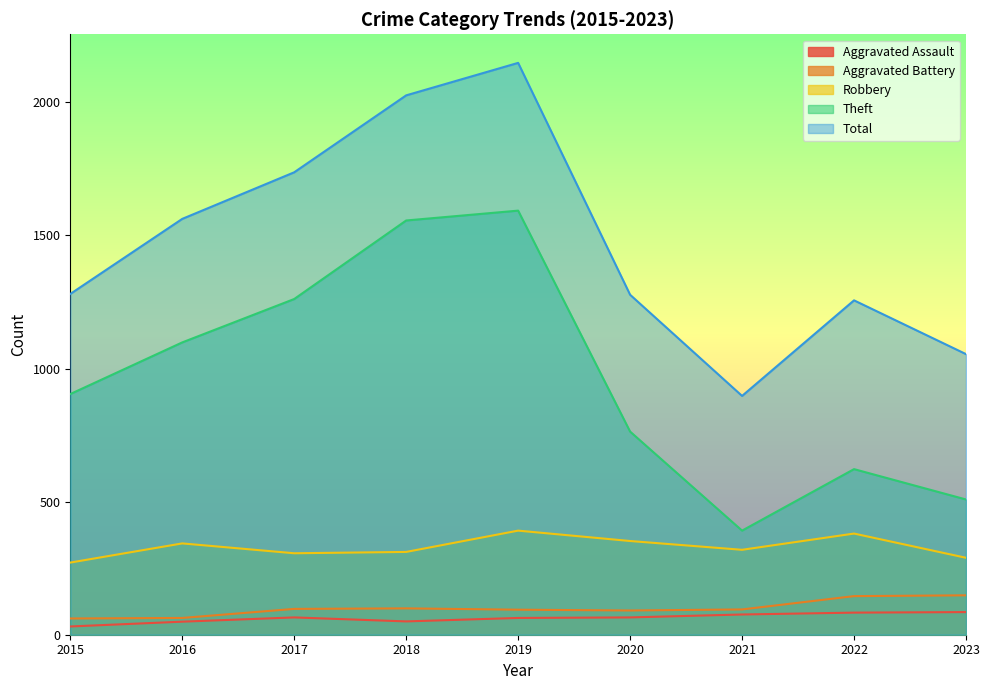

What is the value of the Aggravated Assault point at the 5th from the left?

63